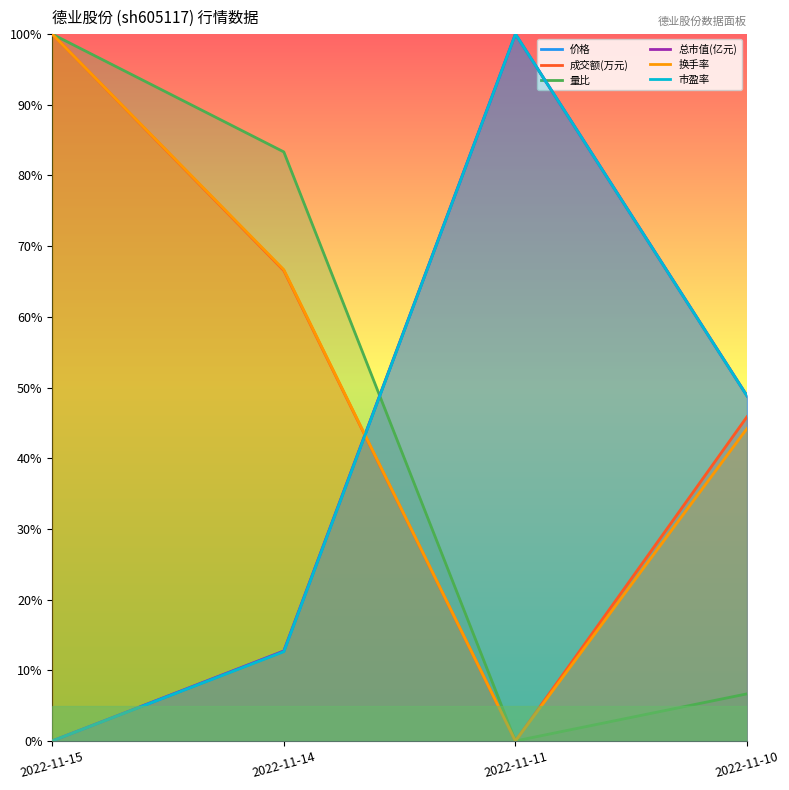

How many lines are shown in the chart?

6